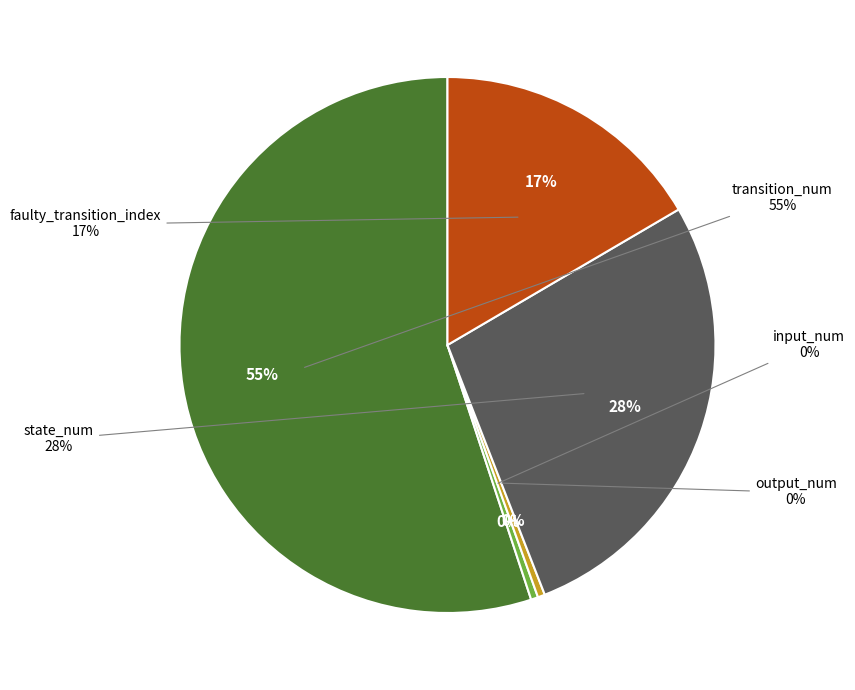

Does transition_num represent more than half of the total?

Yes